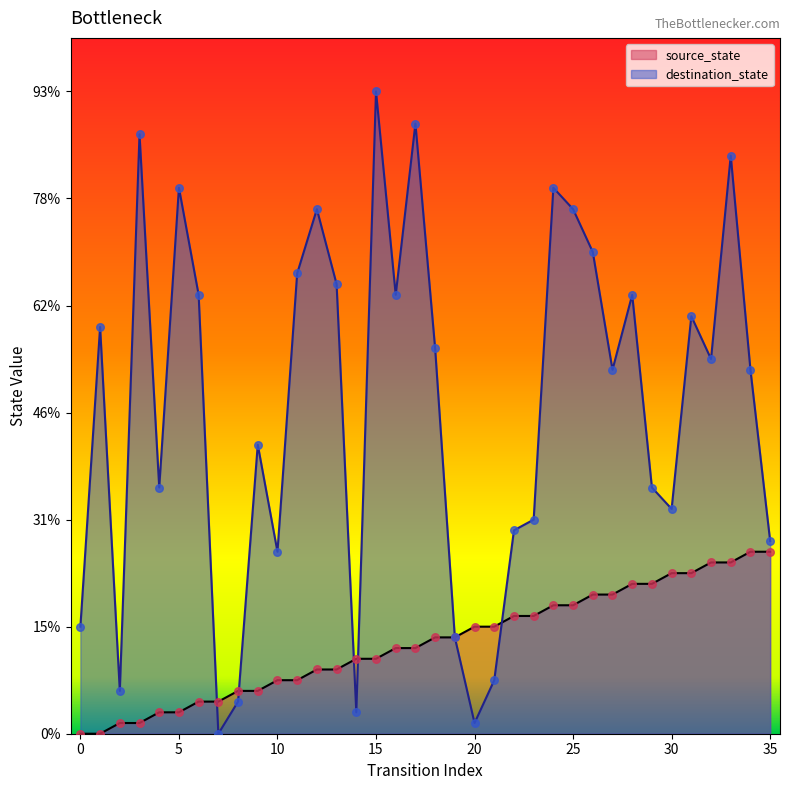

What is the total value across all series at 18?

45